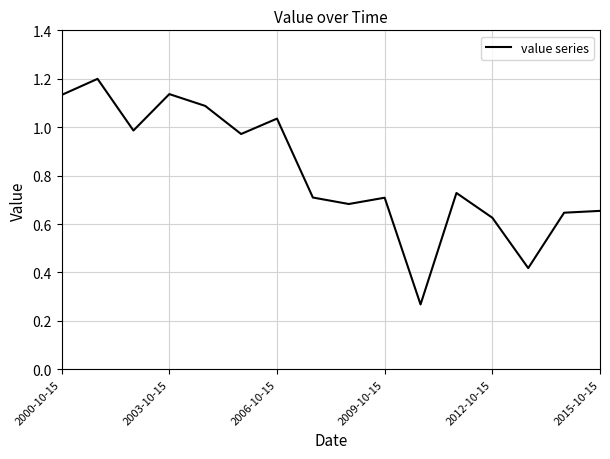

What is the greatest value displayed?

1.2